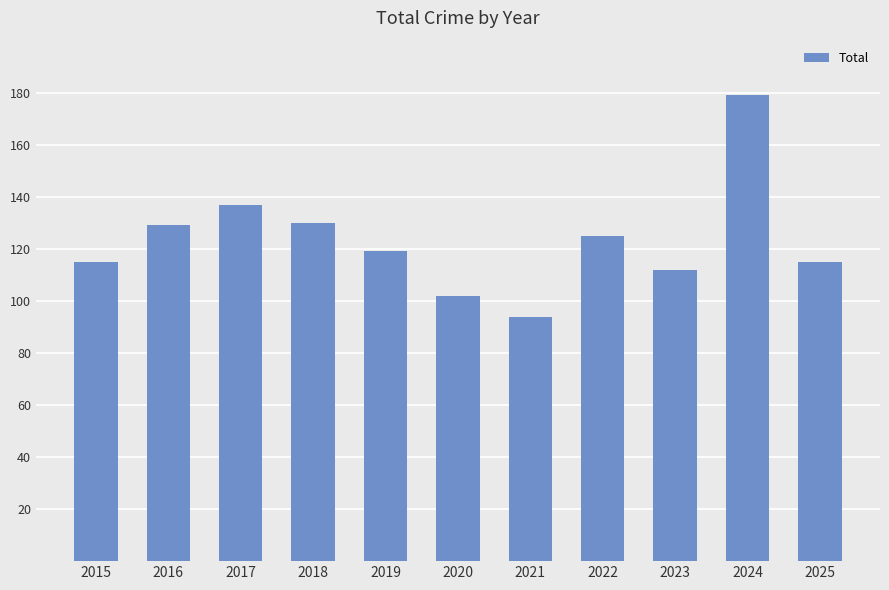

The value at 2023 is 112. True or false?

True